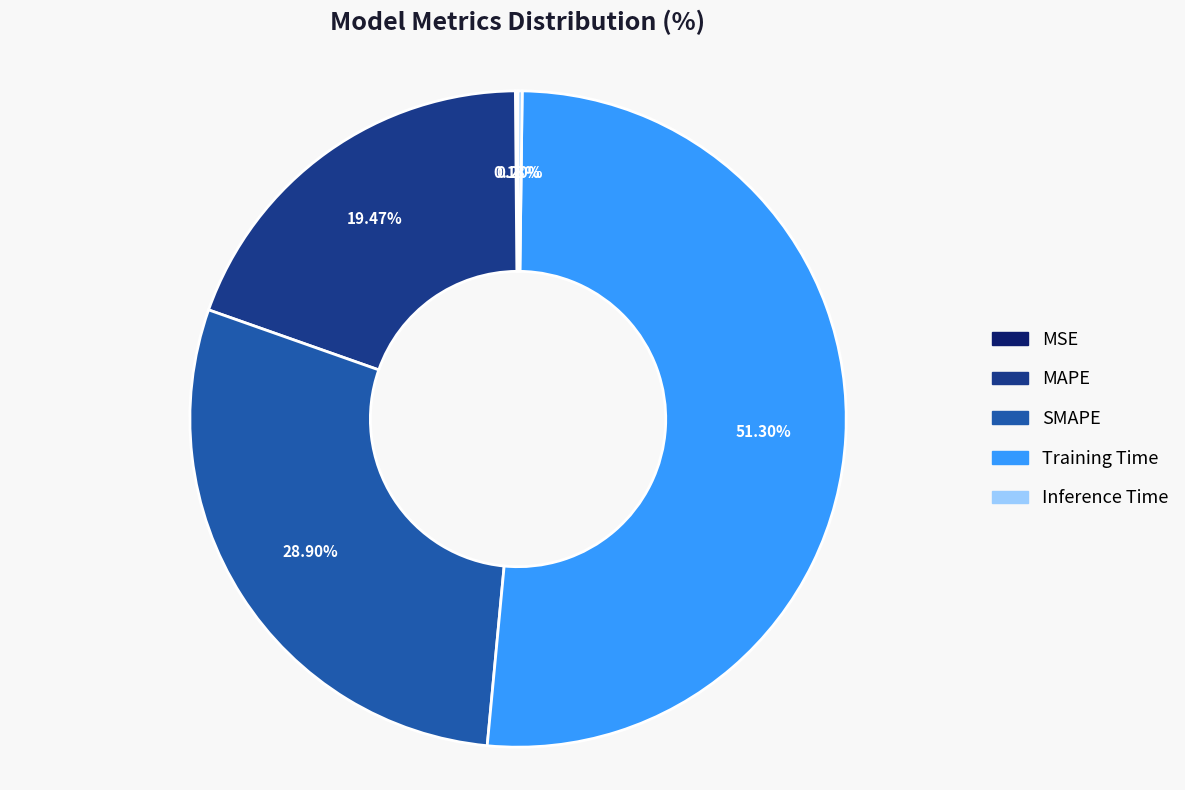

The MAPE slice represents 19% of the pie. True or false?

True